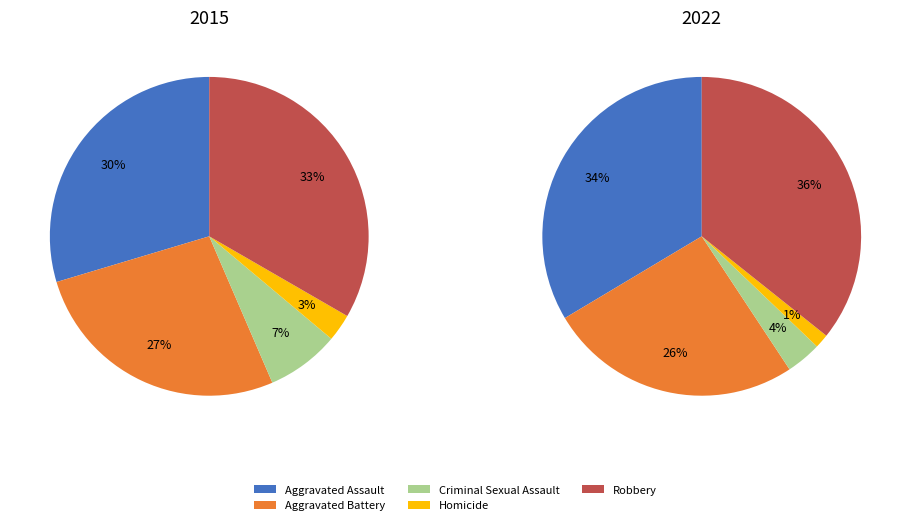

Rank the series by their average value, from highest to lowest.

2022, 2015